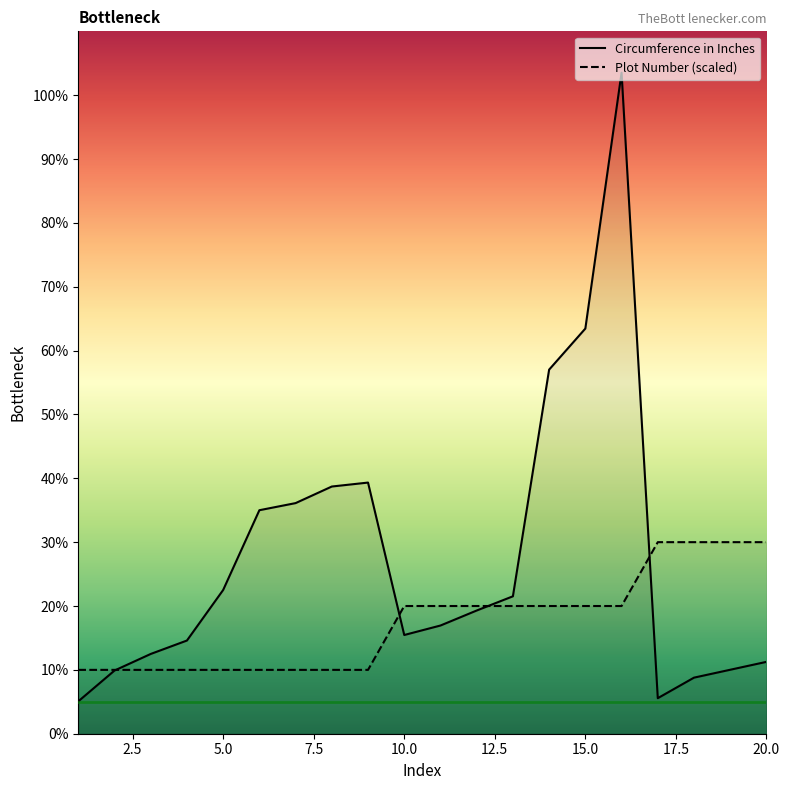

List the series in order of their peak value, highest first.

Circumference in Inches, Plot Number (scaled)